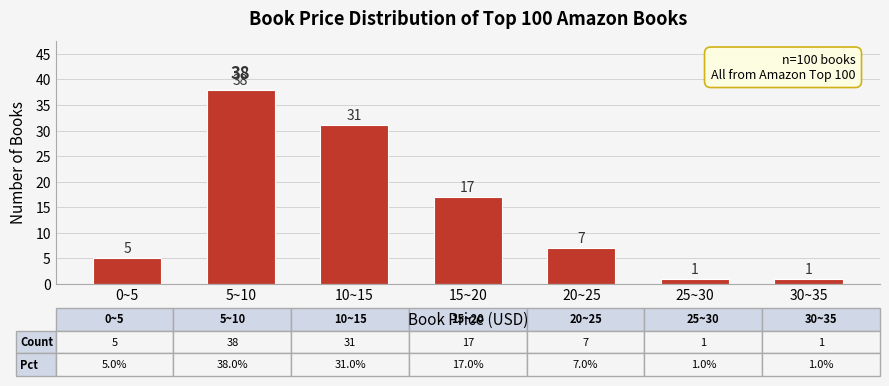

Reading left to right, transcribe all the data shown in this chart.

0~5=5	5~10=38	10~15=31	15~20=17	20~25=7	25~30=1	30~35=1